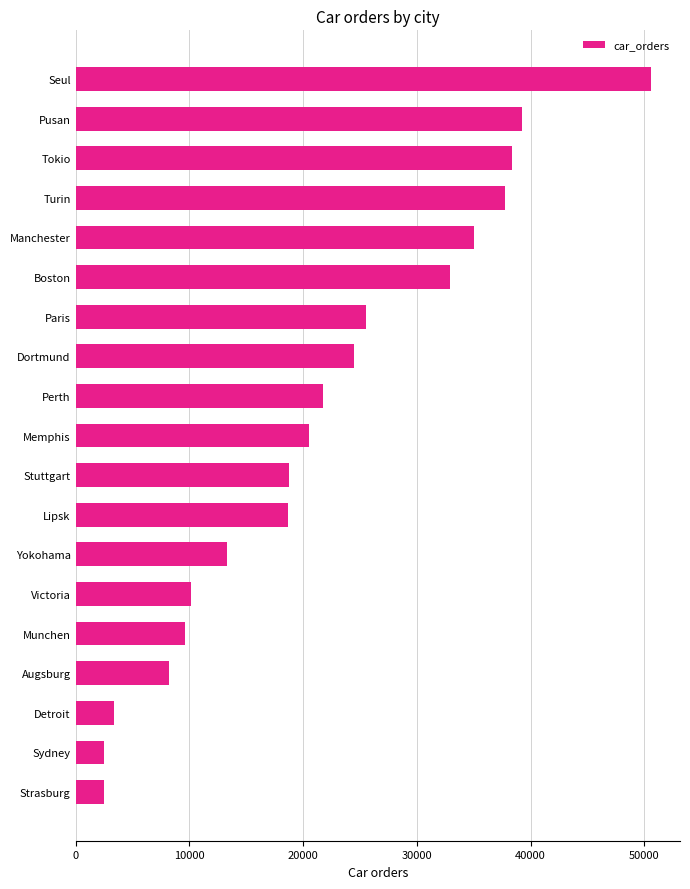

The chart shows a value of 42351 at Dortmund. True or false?

False